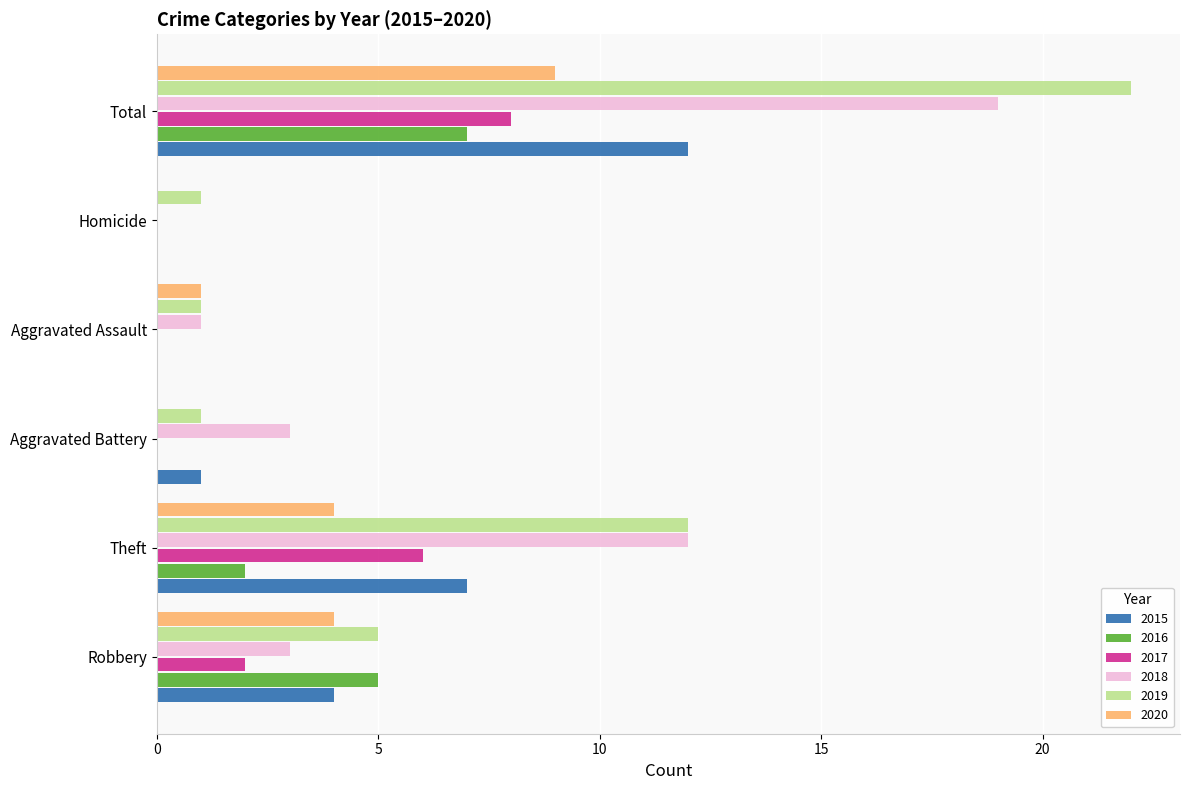

True or false: 2018 has a value of 3 at Aggravated Battery.

True